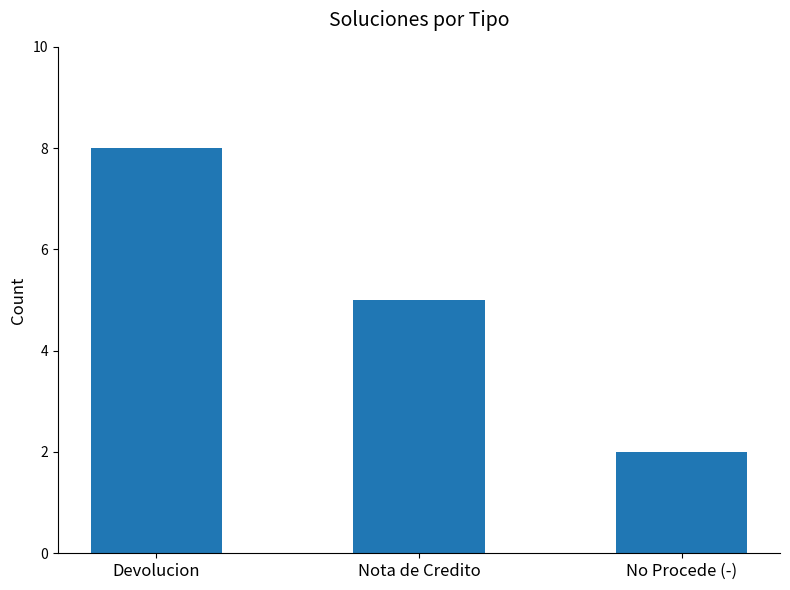

What value does the data have at Nota de Credito?

5